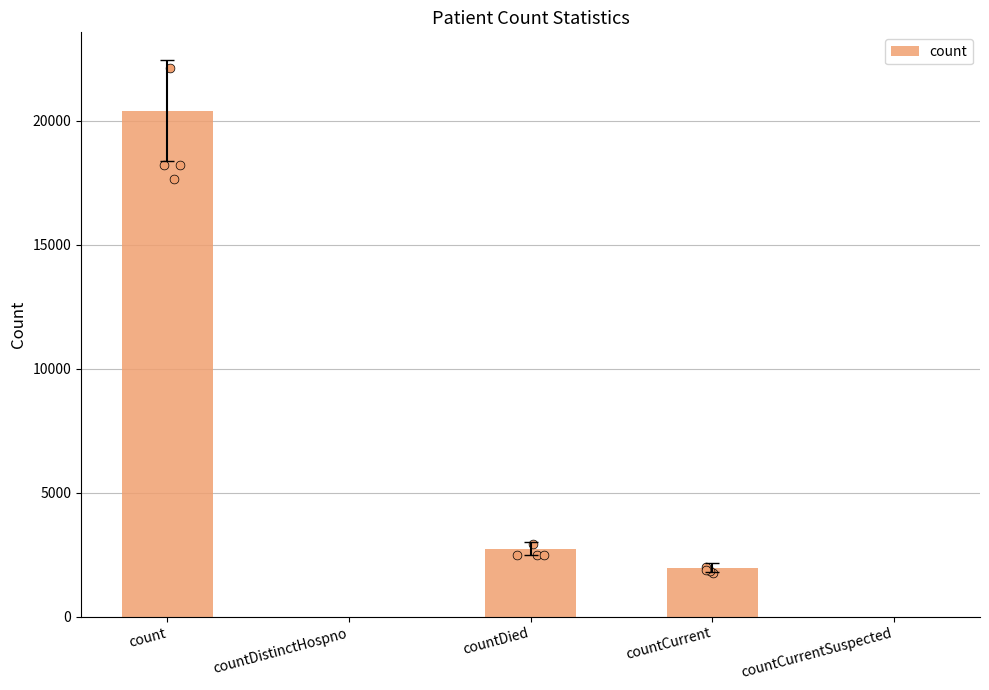

What is the change in value from count to countCurrent?

-18433